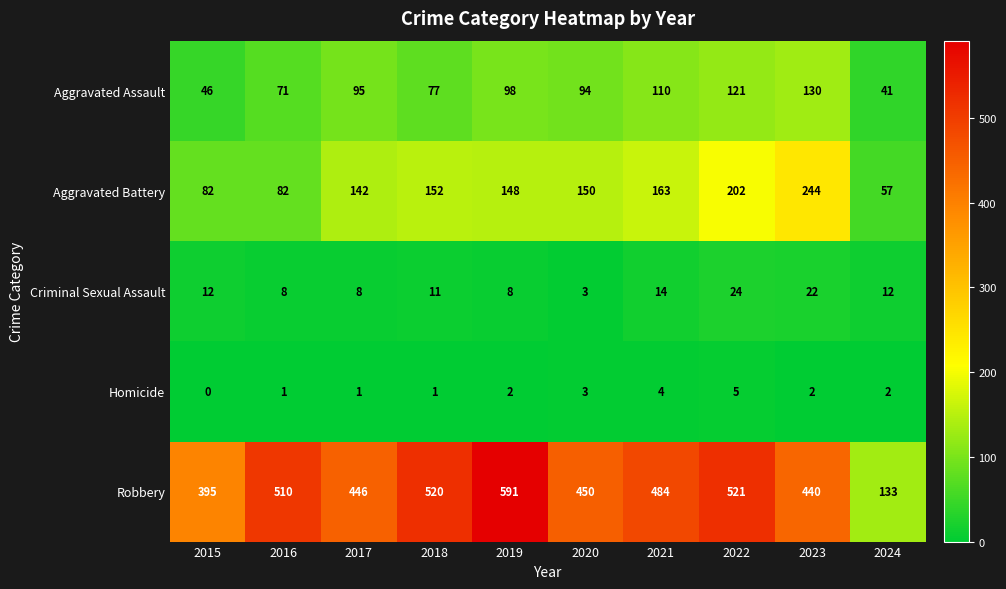

How many categories are shown in the chart?

10